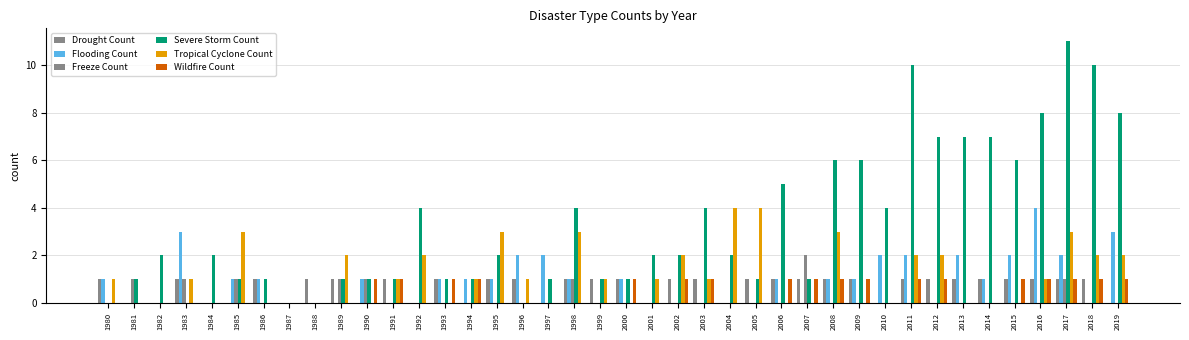

How many data points does each series have?

40